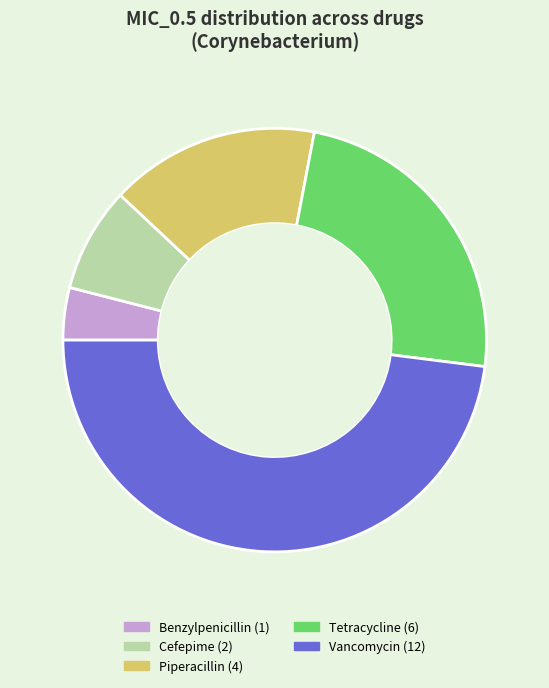

Does any single category account for the majority?

No